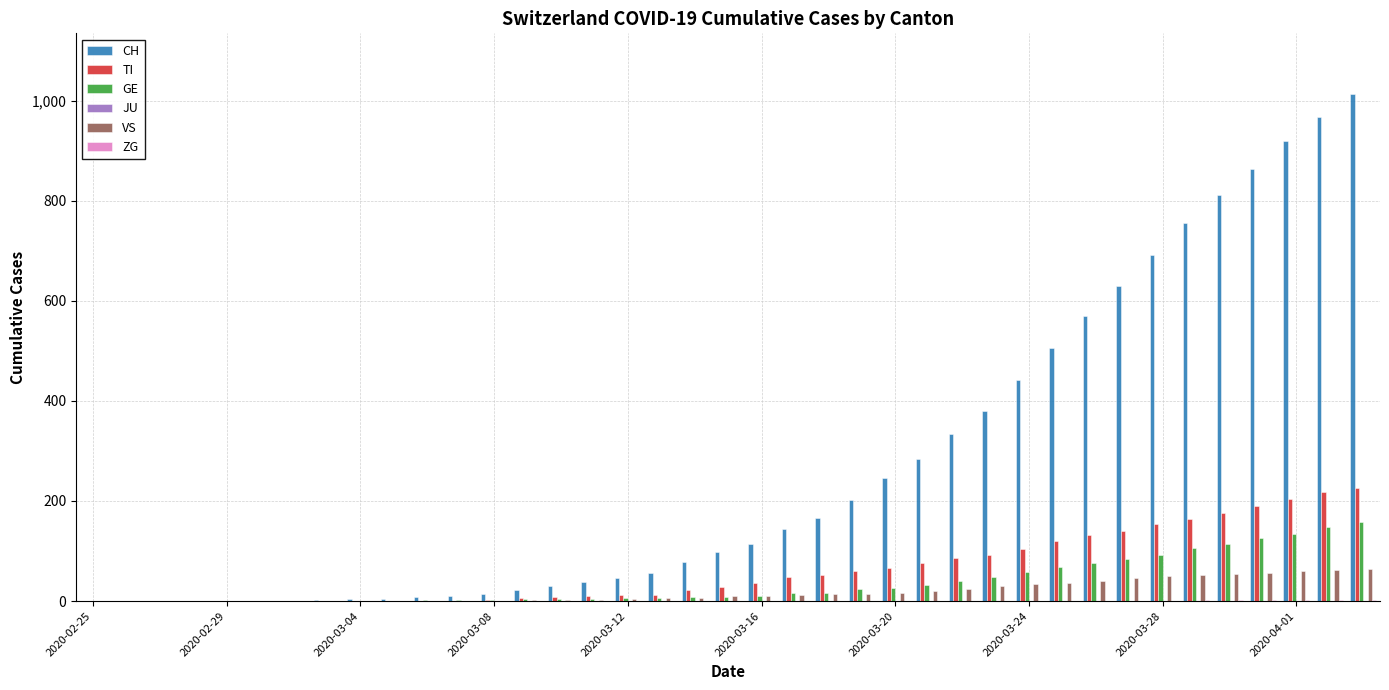

Count the number of data series in this chart.

5